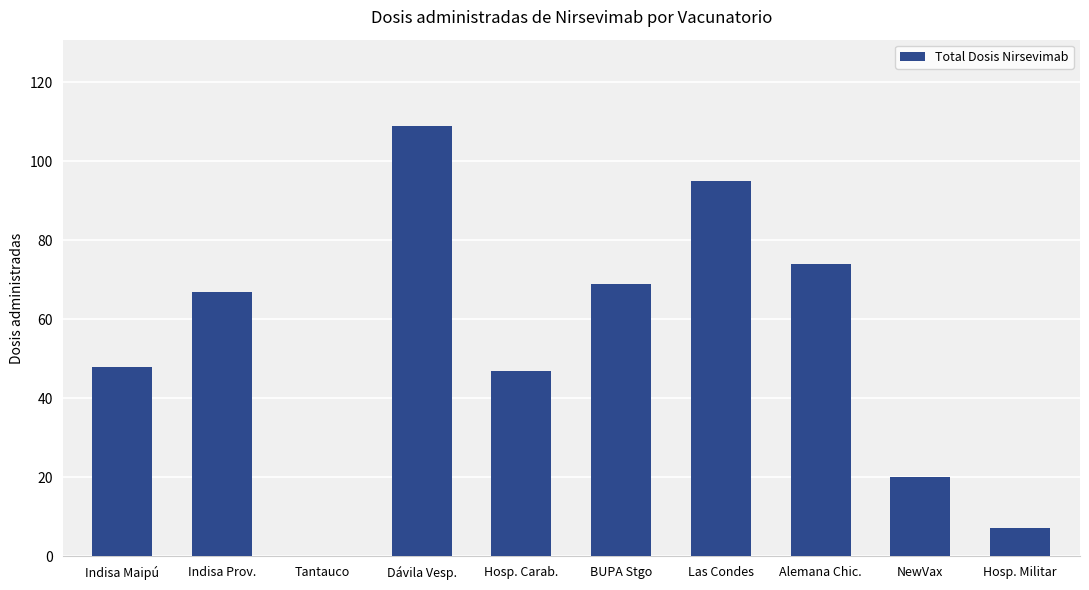

What is the sum of all values?

536